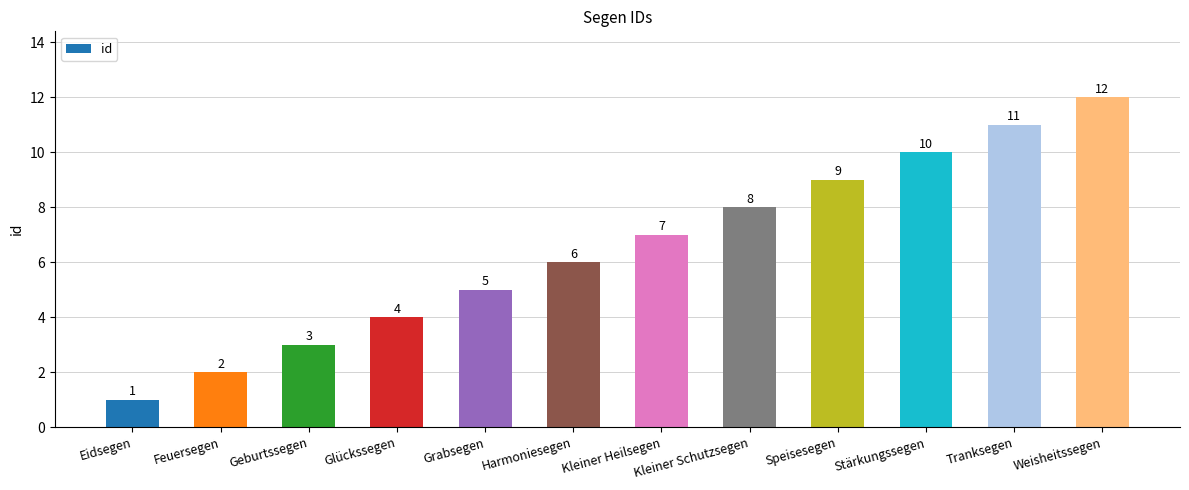

What is the label of the 7th bar from the left?

Kleiner Heilsegen